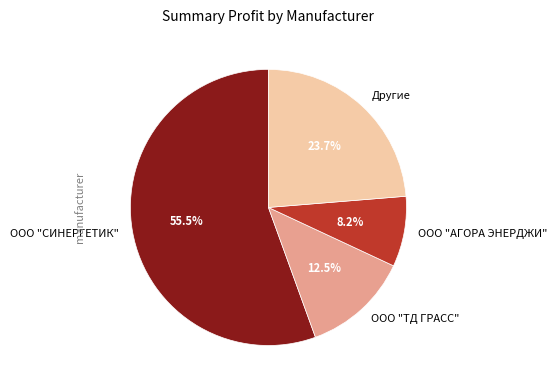

How many slices are in this pie chart?

4